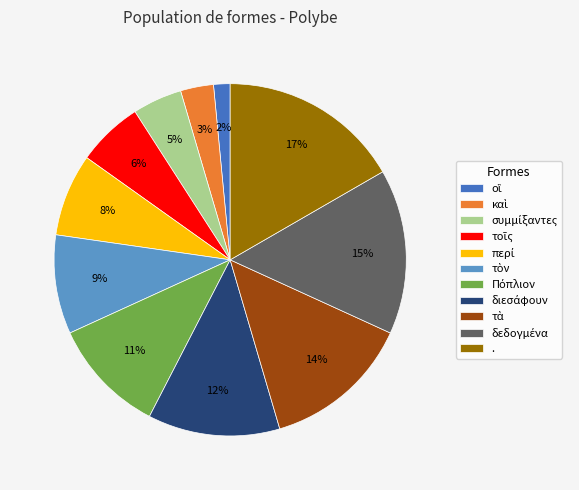

What is the largest slice in the pie chart?

.